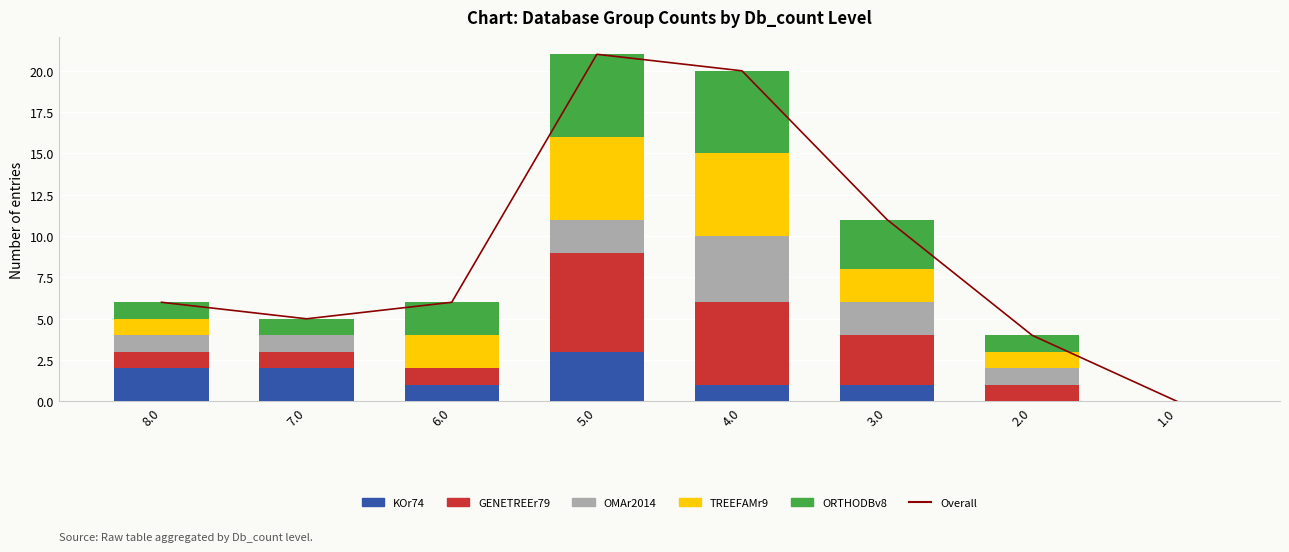

What is the difference between the highest and lowest values at 6.0?

6